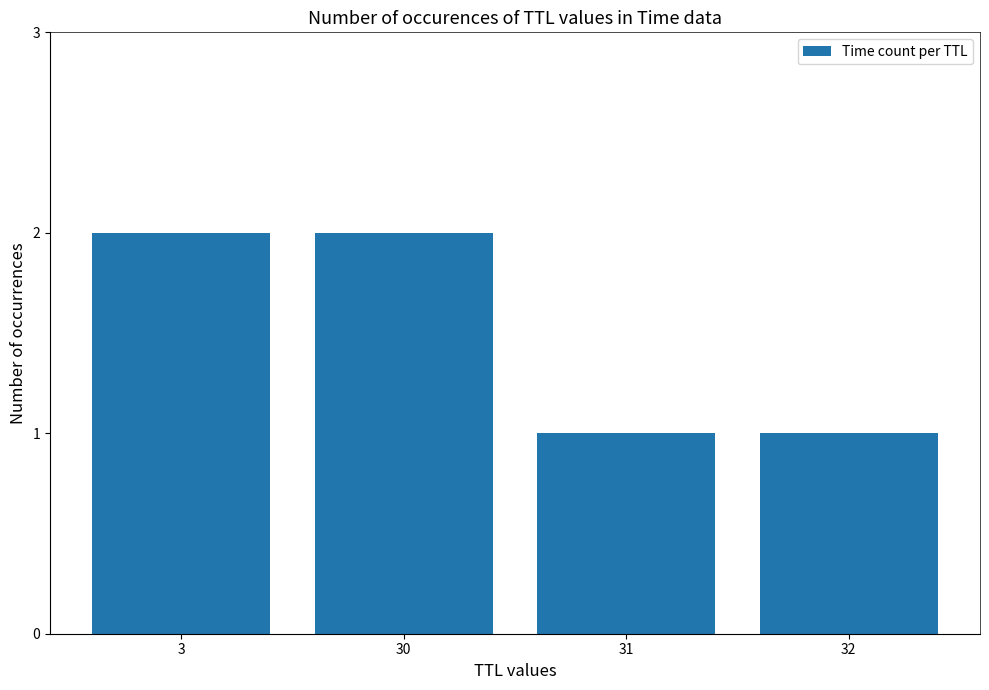

What is the difference between the second highest and second lowest values?

1